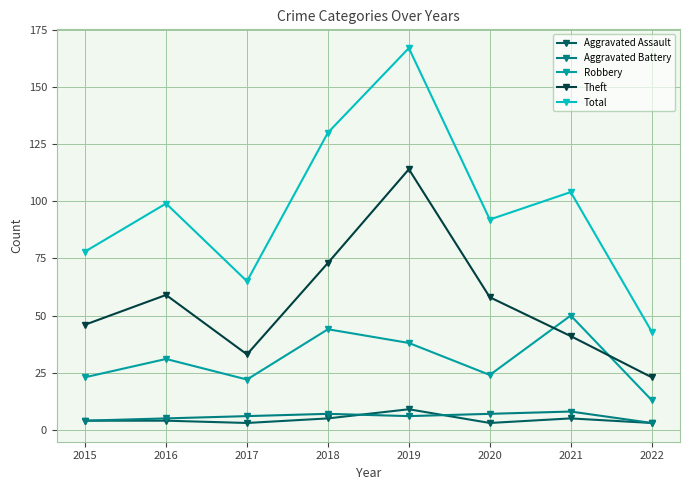

At which category is the sum across all series the highest?

2019